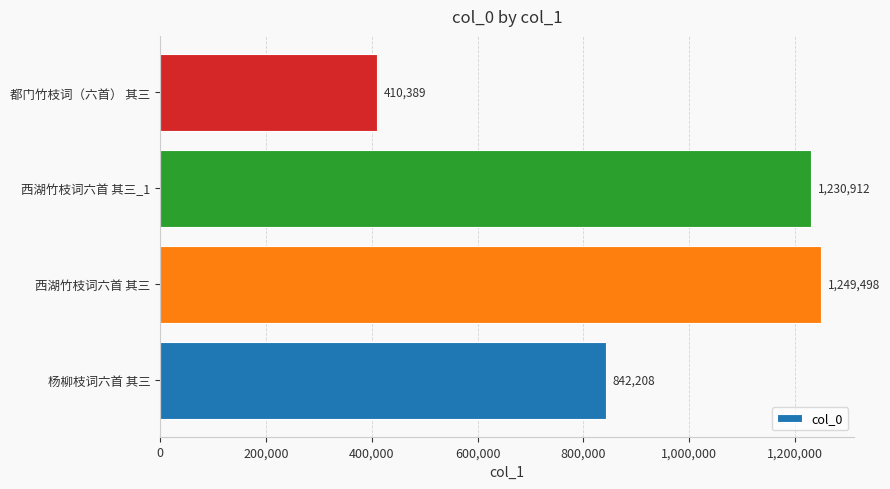

What is the average value?

933252